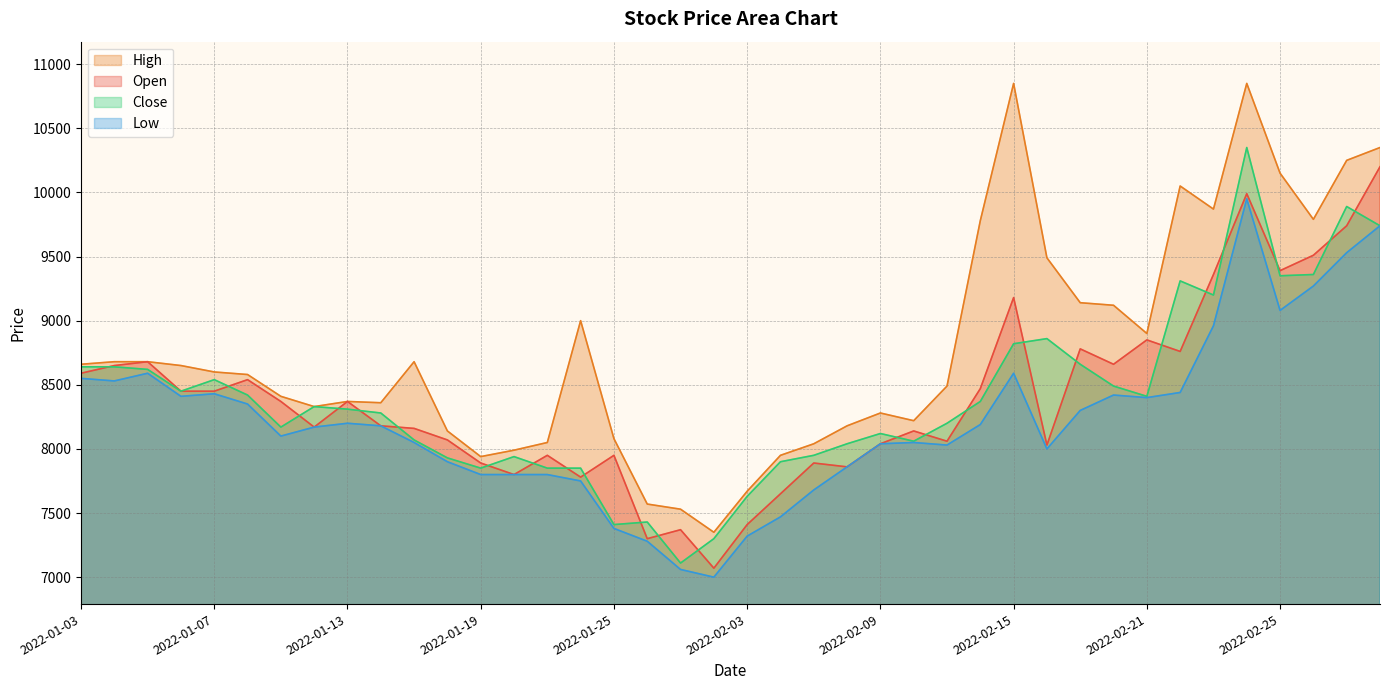

How many lines are shown in the chart?

4